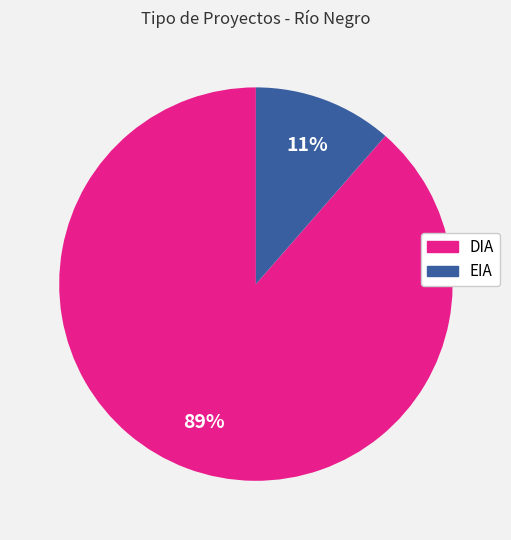

To the nearest percent, what is the average slice percentage?

50%